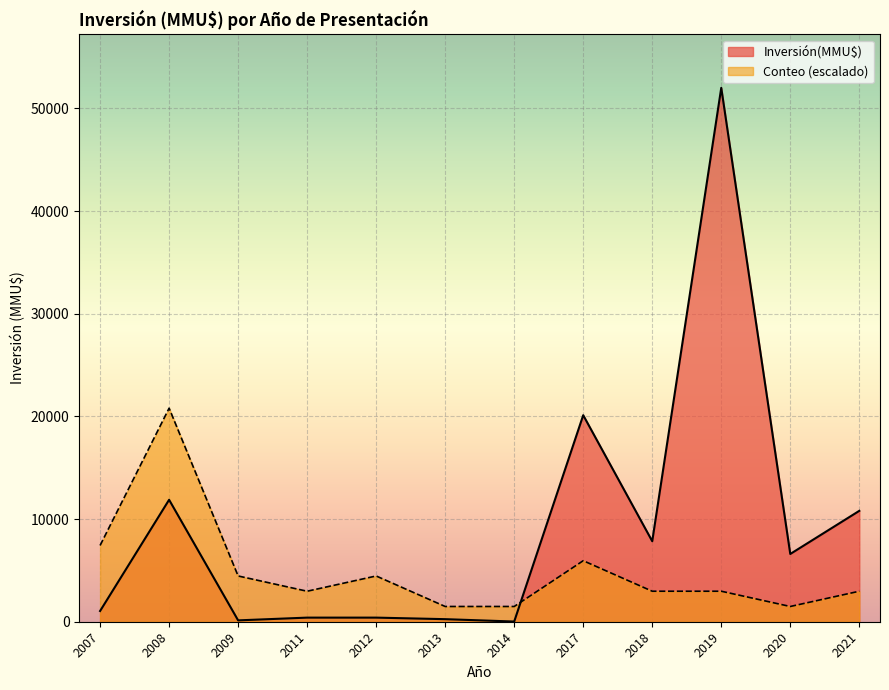

Which series changed the most between 2011 and 2019?

Inversión(MMU$)